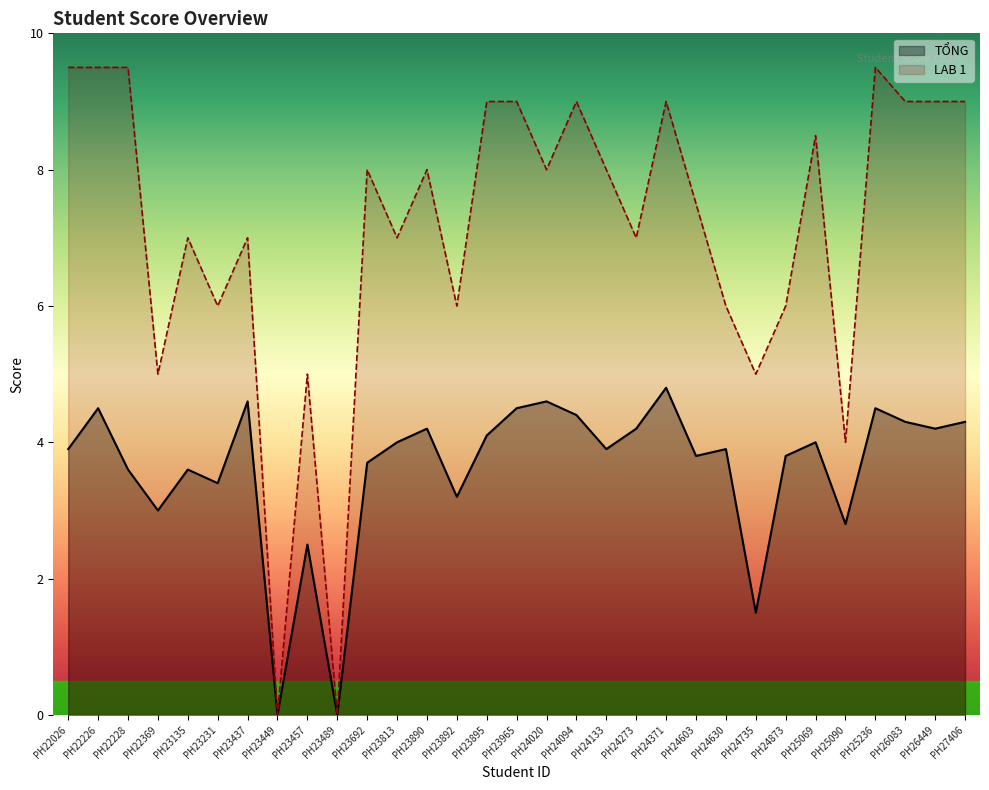

How many lines are shown in the chart?

2